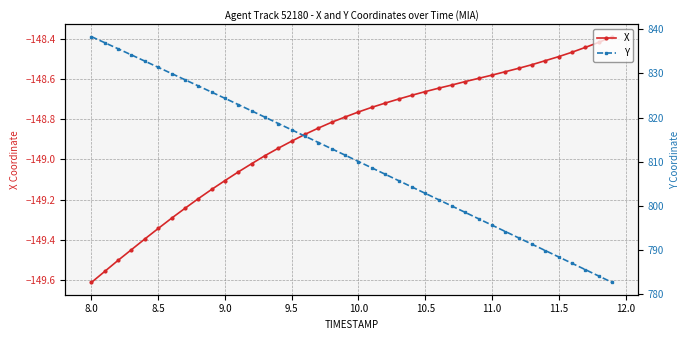

How many lines are shown in the chart?

2